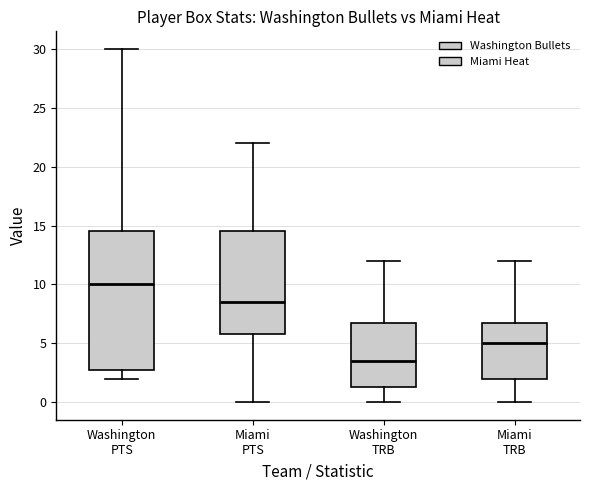

Reading left to right, transcribe this box plot: for each box, give where its median line is, the range the box spans, and where its two whiskers end, as read against the y-axis. The values are not printed on the chart, so give them approximately, as read against the axis.

Washington PTS: median 10.0, box 3.0 to 14.5, whiskers 2.0 to 30.0
Miami PTS: median 8.5, box 6.0 to 14.5, whiskers 0.0 to 22.0
Washington TRB: median 3.5, box 1.5 to 7.0, whiskers 0.0 to 12.0
Miami TRB: median 5.0, box 2.0 to 7.0, whiskers 0.0 to 12.0